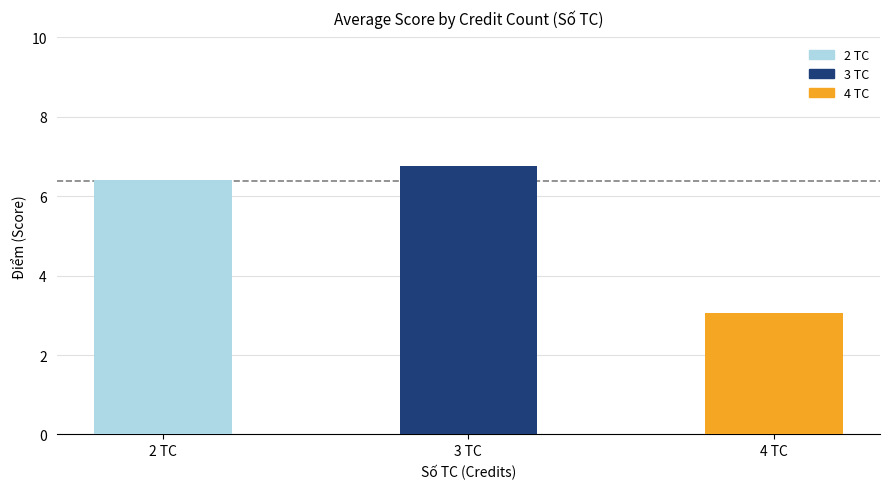

What is the difference between the values at 4 TC and 2 TC?

3.4